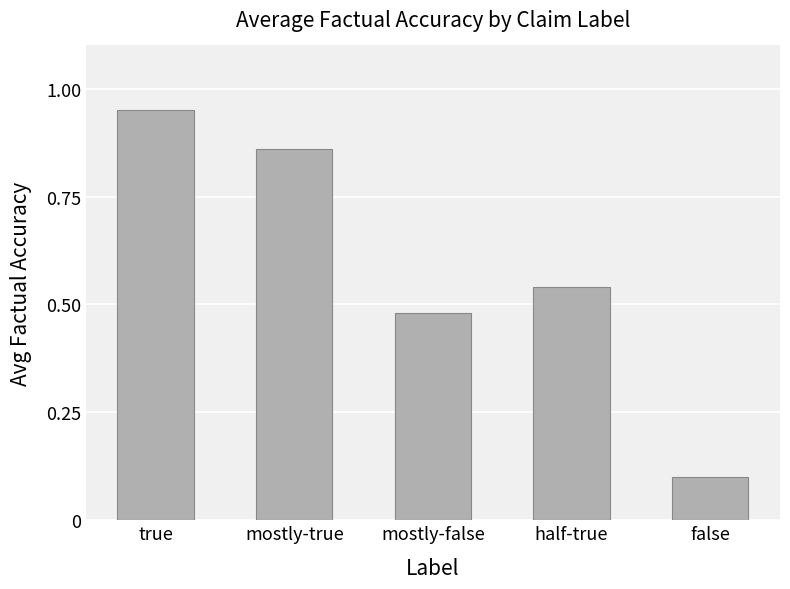

Which has a higher value, true or half-true?

true